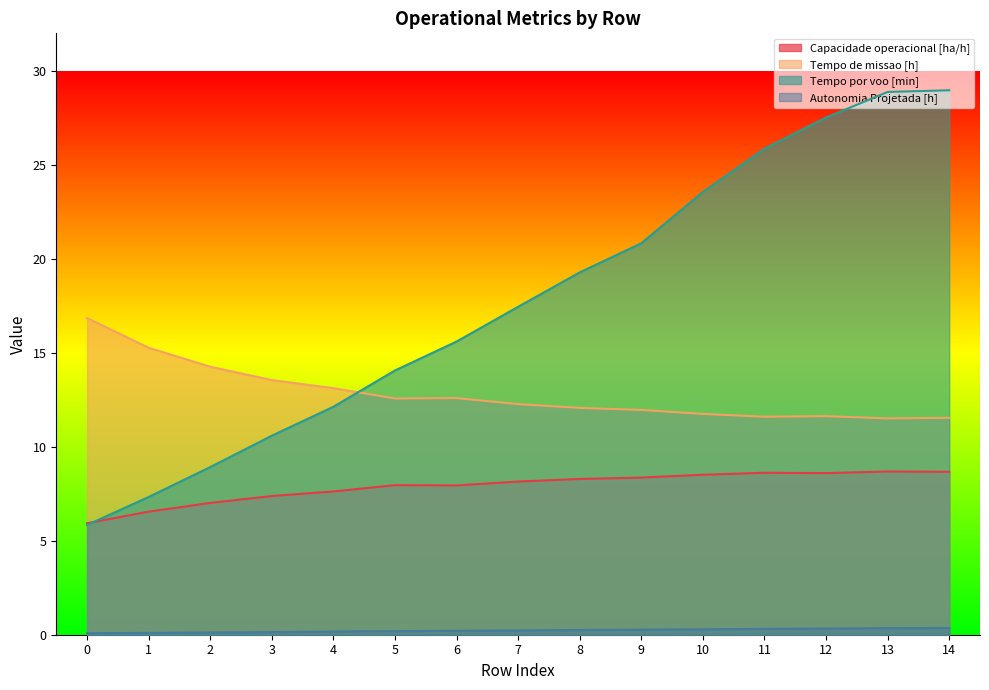

What is the value of the Tempo de missao [h] point at the 4th from the left?

13.6